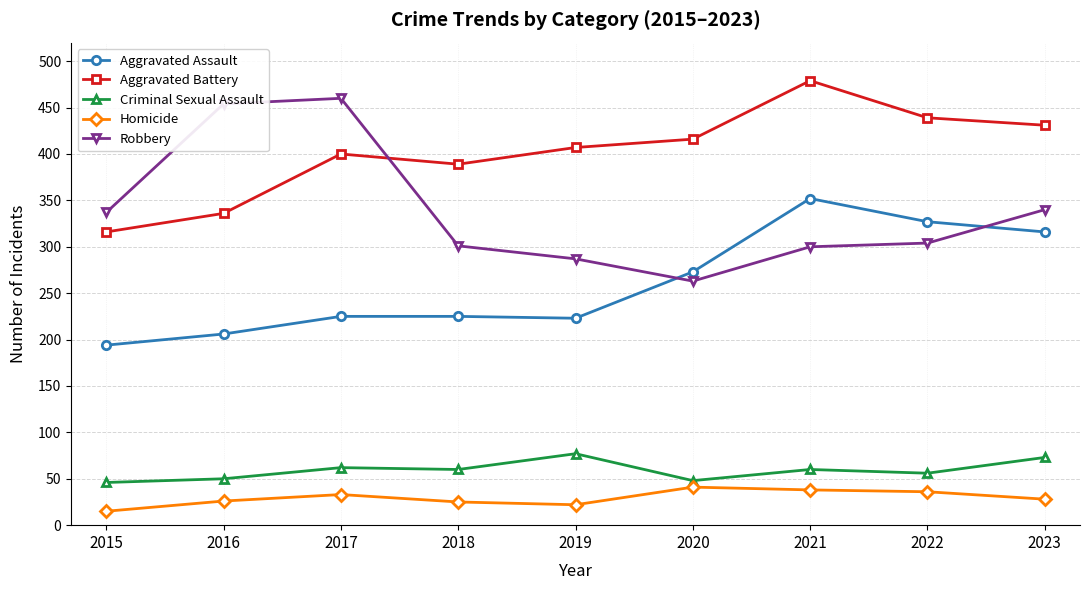

What value does the Robbery series have at 2022, to the nearest 10?

300